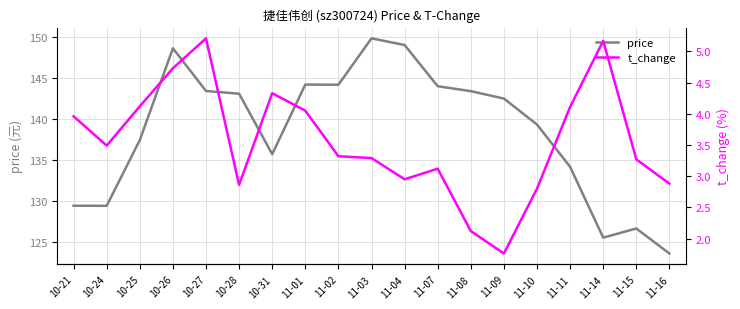

Where is t_change nearest to the value 3?

11-04